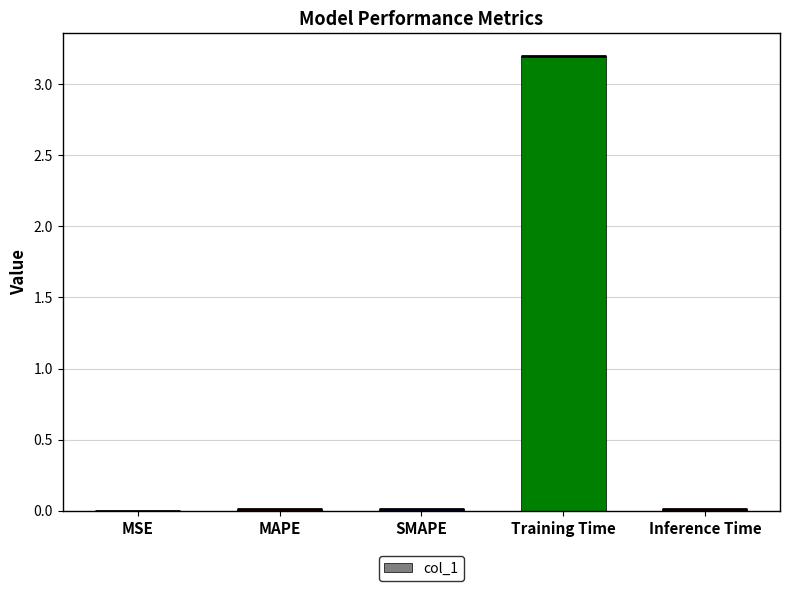

What is the average value?

0.6